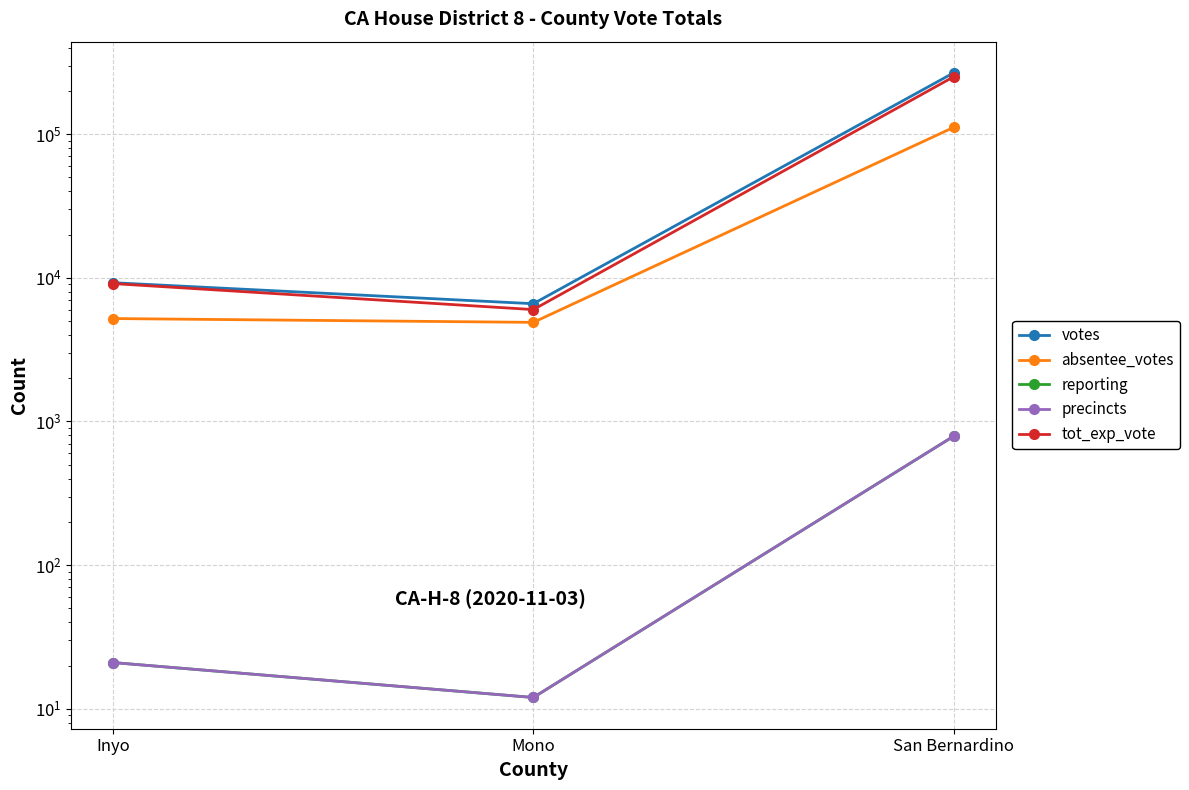

At which label does votes first exceed 9243?

San Bernardino